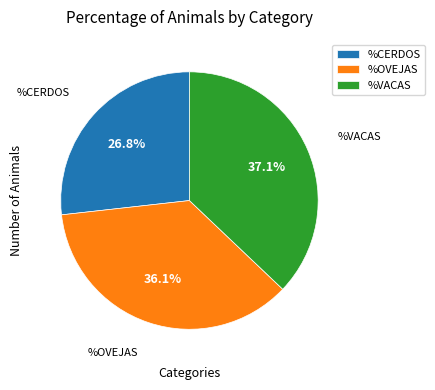

What percentage do %VACAS and %CERDOS together represent?

63.9%